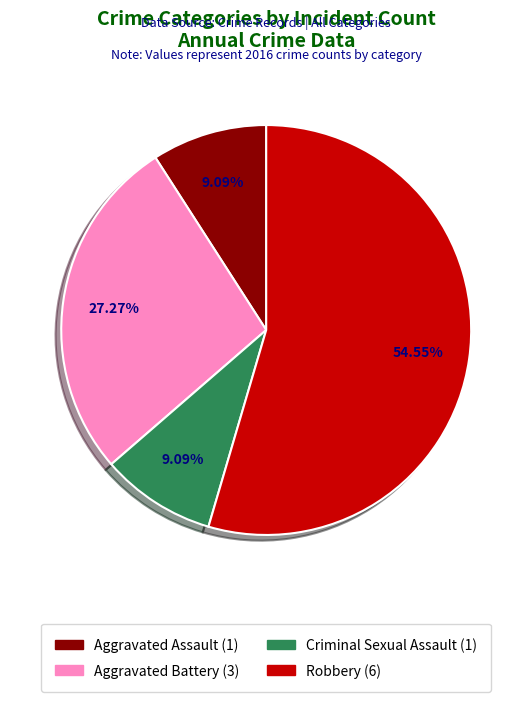

How many slices are in this pie chart?

4